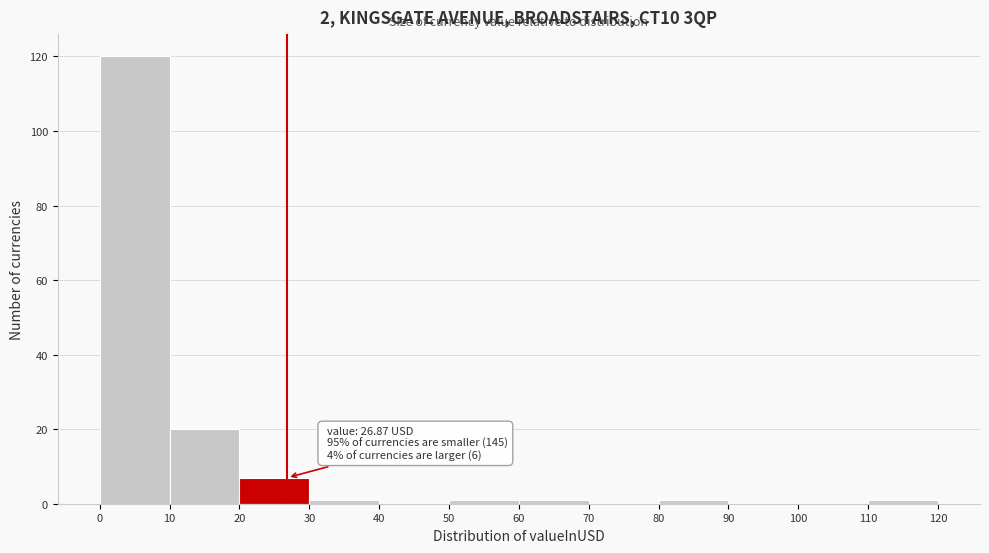

Over which range of the x-axis is the bar tallest?

0 to 10